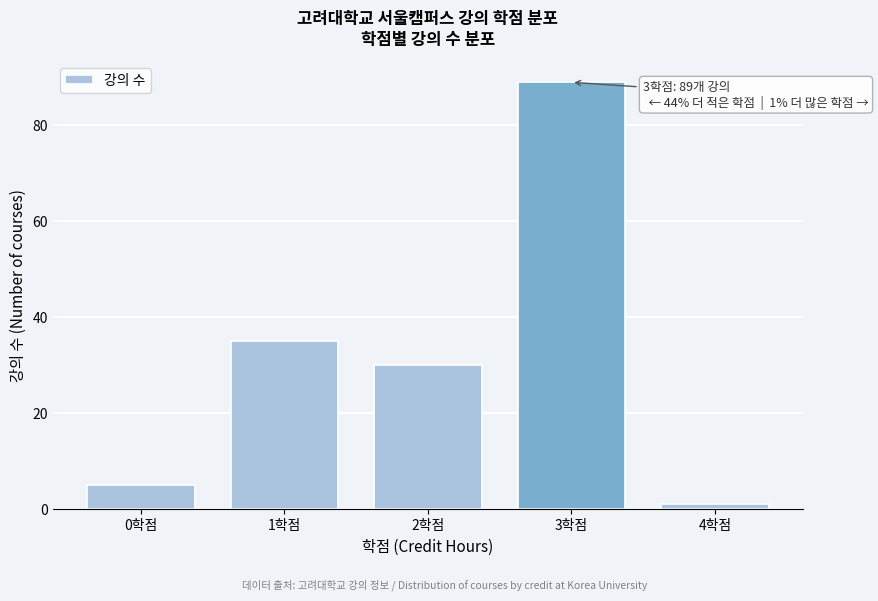

Reading left to right, extract all data points from this chart.

5	35	30	89	1